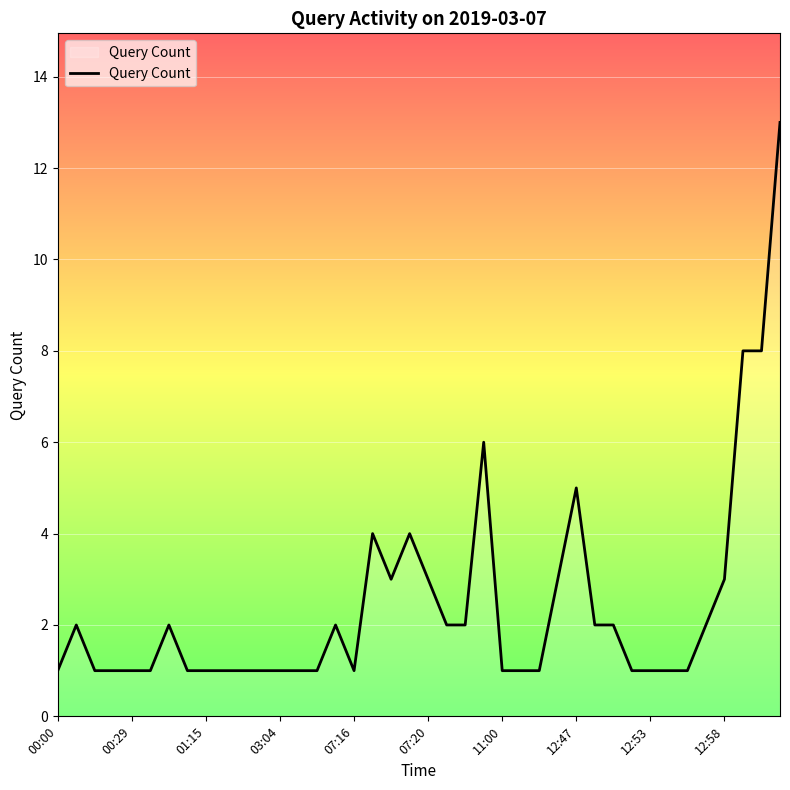

Reading left to right, extract all data points from this chart.

1	2	1	1	1	1	2	1	1	1	1	1	1	1	1	2	1	4	3	4	3	2	2	6	1	1	1	3	5	2	2	1	1	1	1	2	3	8	8	13